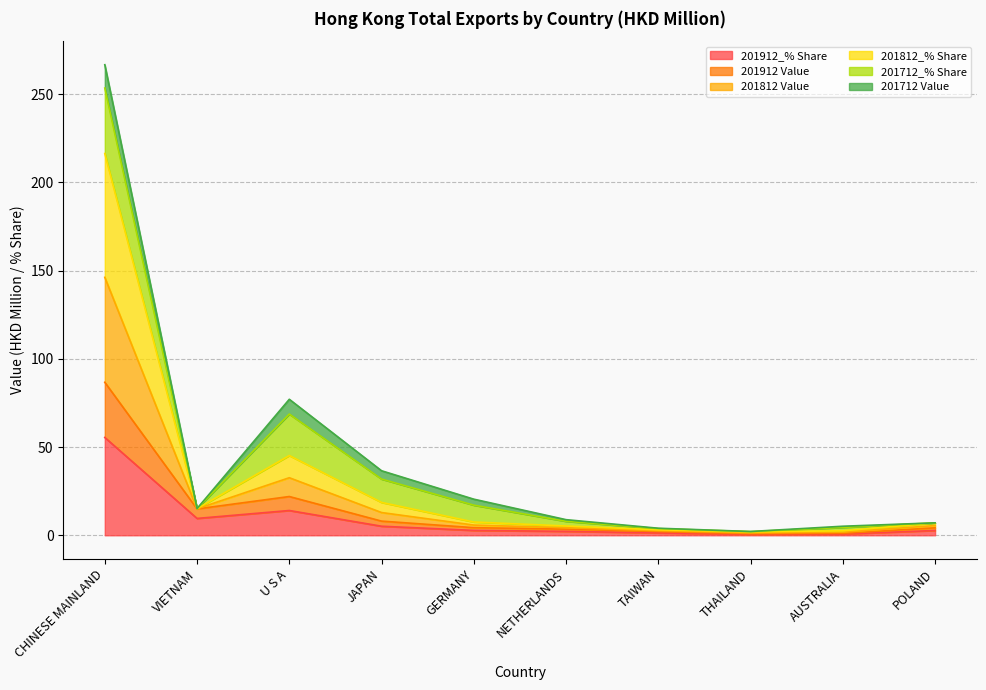

How many interior local valleys does the 201812 Value series have?

2